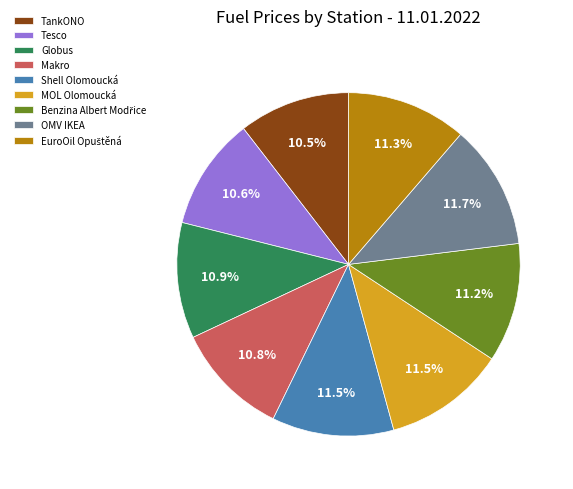

How much of the chart is everything except OMV IKEA?

88.3%